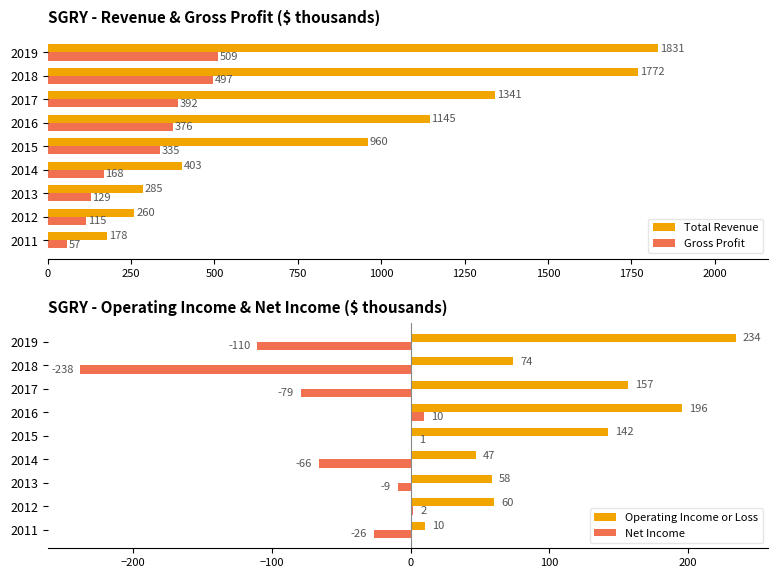

What is the average value of the Total Revenue series?

908.4